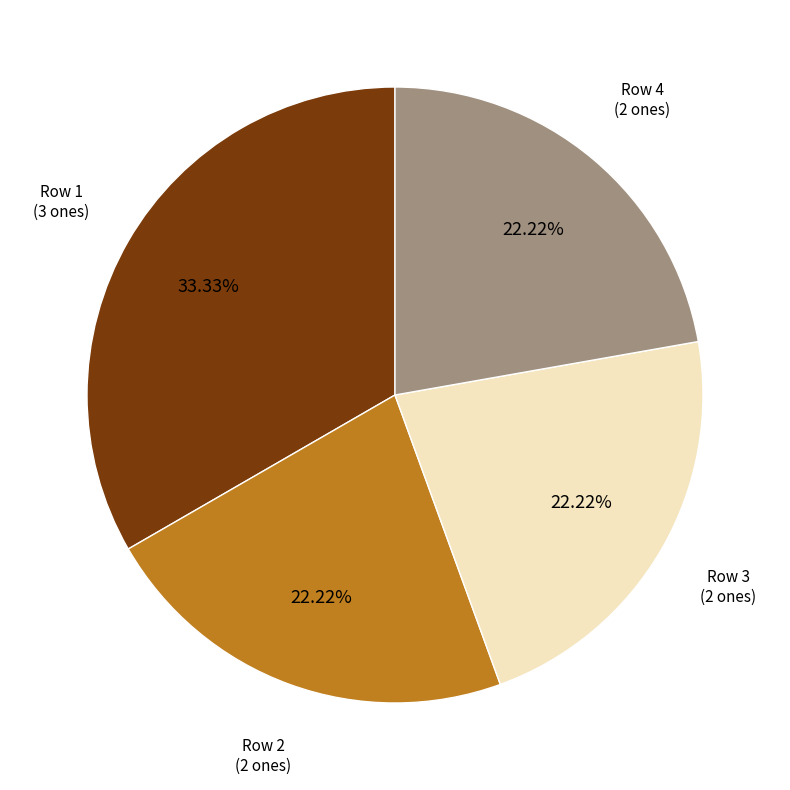

To the nearest percent, what is the average slice percentage?

25%